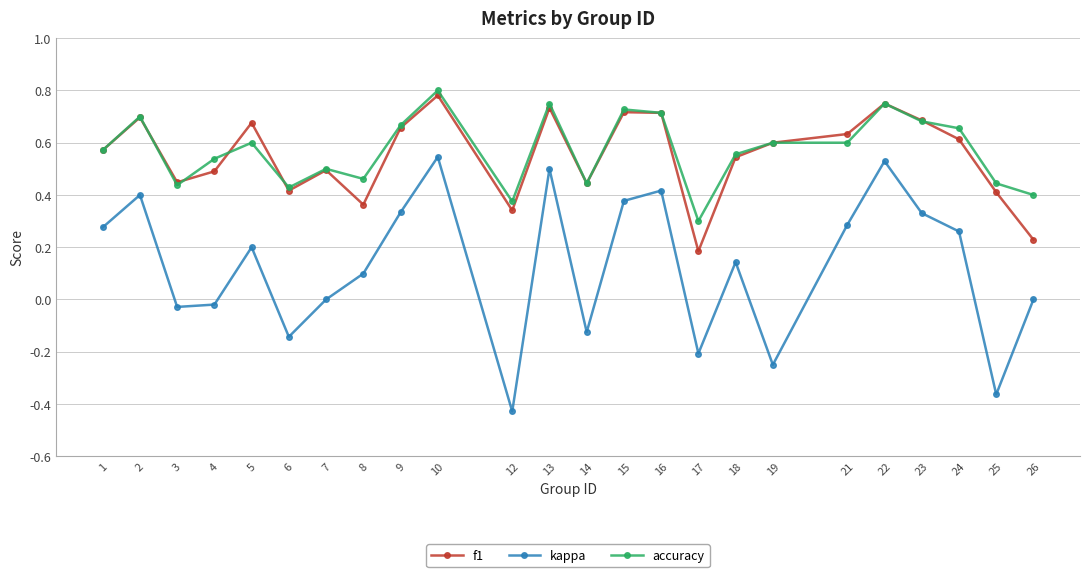

Which series changed the most between 12 and 26?

kappa